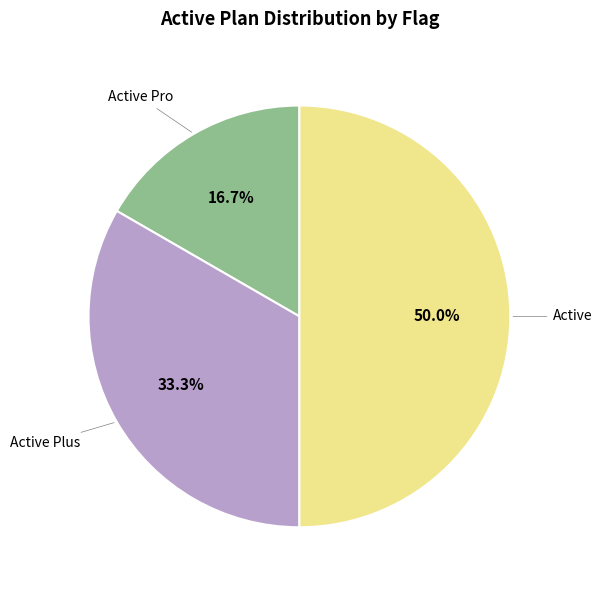

To the nearest percent, what is the difference between the Active Pro and Active Plus slice percentages?

17%